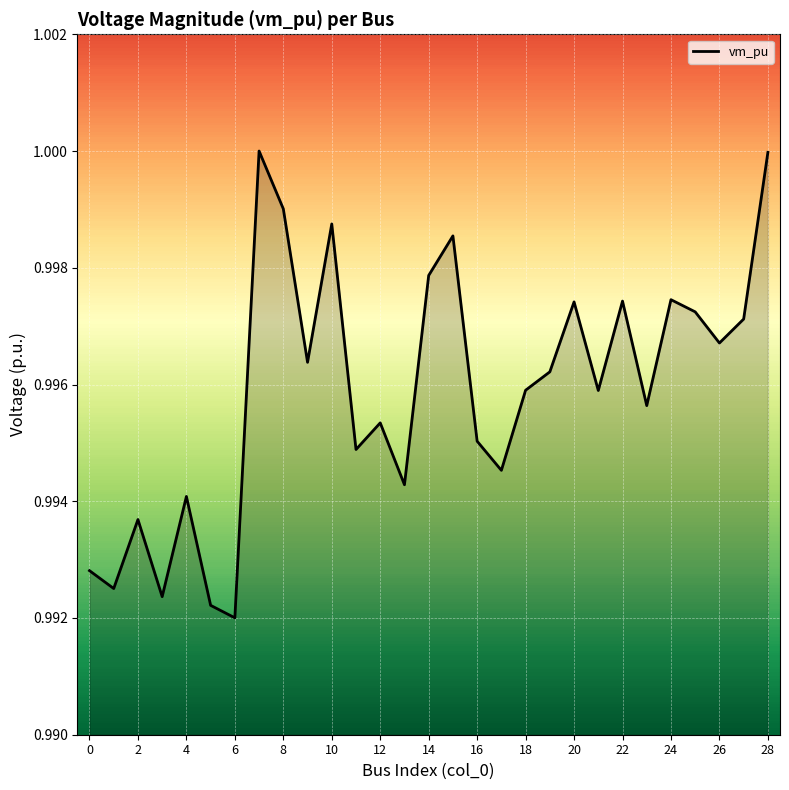

Which has a higher value, 18 or 22?

22